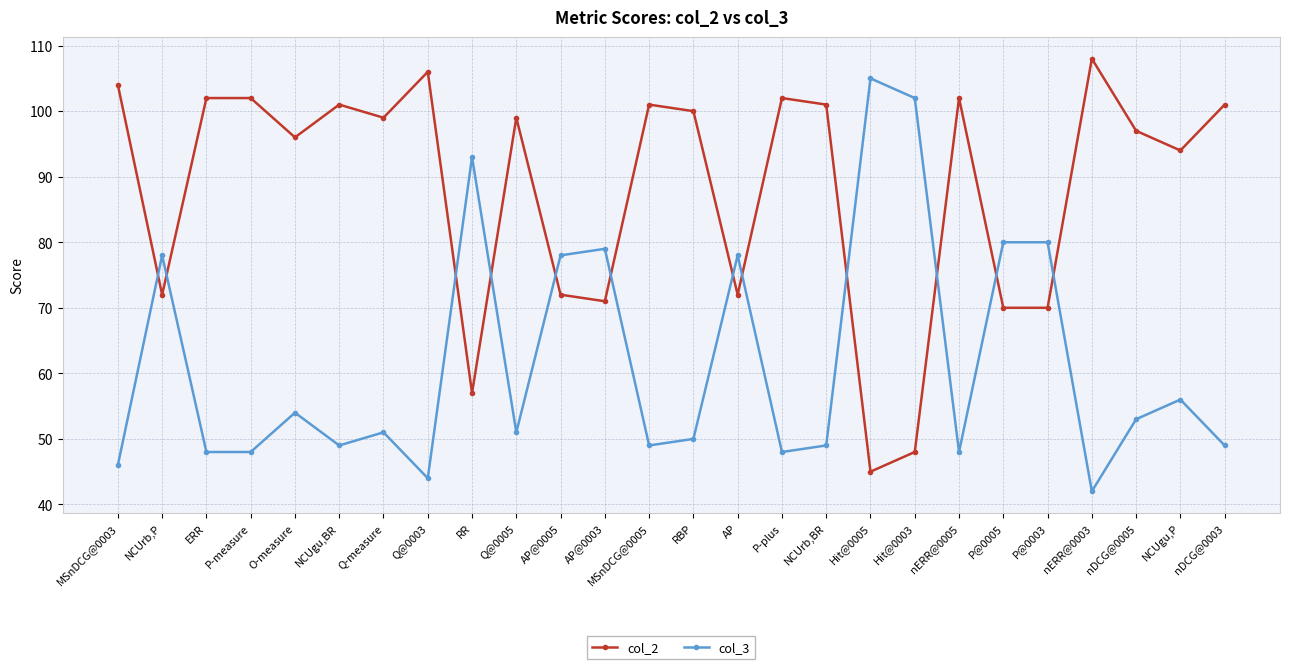

At how many categories does at least one series exceed 68?

26